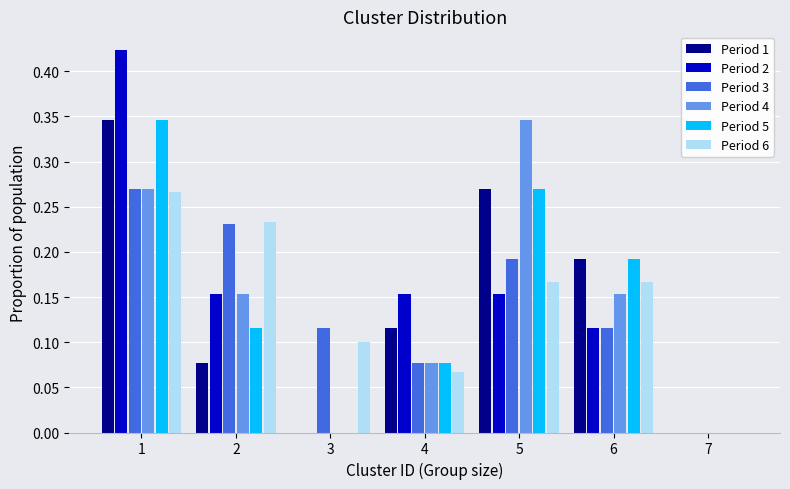

Reading left to right, transcribe this chart: for each range on the x-axis, give the height of each series' bar. The values are not printed on the chart, so give them approximately, as read against the axis.

0.5 to 1.5: Period 1=0.345	Period 2=0.425	Period 3=0.270	Period 4=0.270	Period 5=0.345	Period 6=0.265
1.5 to 2.5: Period 1=0.075	Period 2=0.155	Period 3=0.230	Period 4=0.155	Period 5=0.115	Period 6=0.235
2.5 to 3.5: Period 1=0	Period 2=0	Period 3=0.115	Period 4=0	Period 5=0	Period 6=0.100
3.5 to 4.5: Period 1=0.115	Period 2=0.155	Period 3=0.075	Period 4=0.075	Period 5=0.075	Period 6=0.065
4.5 to 5.5: Period 1=0.270	Period 2=0.155	Period 3=0.190	Period 4=0.345	Period 5=0.270	Period 6=0.165
5.5 to 6.5: Period 1=0.190	Period 2=0.115	Period 3=0.115	Period 4=0.155	Period 5=0.190	Period 6=0.165
6.5 to 7.5: Period 1=0	Period 2=0	Period 3=0	Period 4=0	Period 5=0	Period 6=0